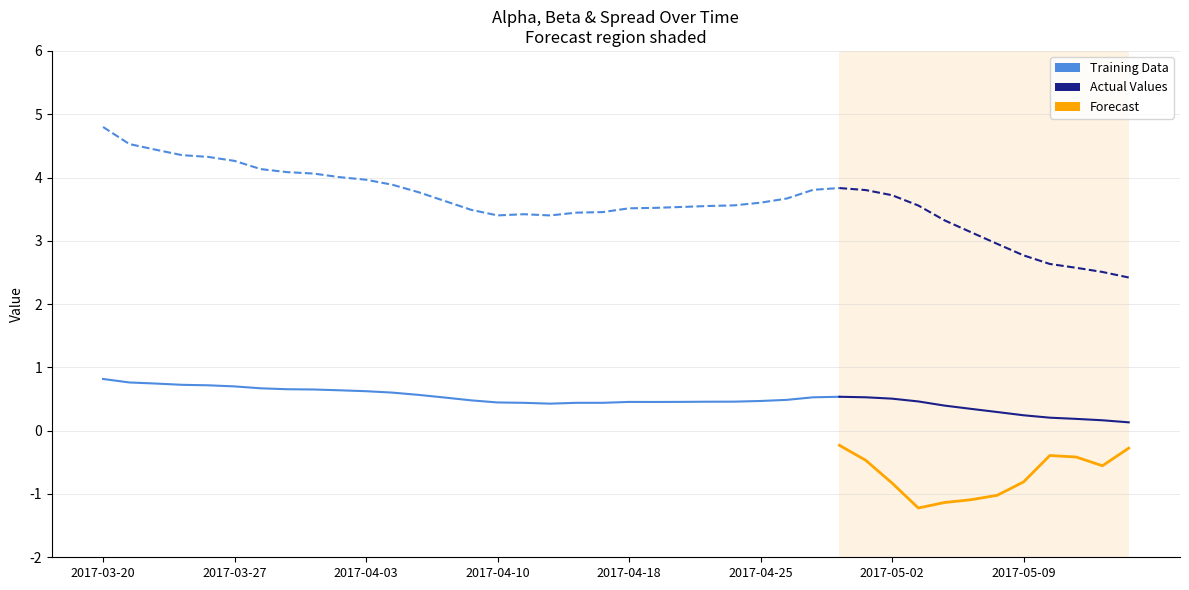

Is this an area chart (filled region under the line)?

No